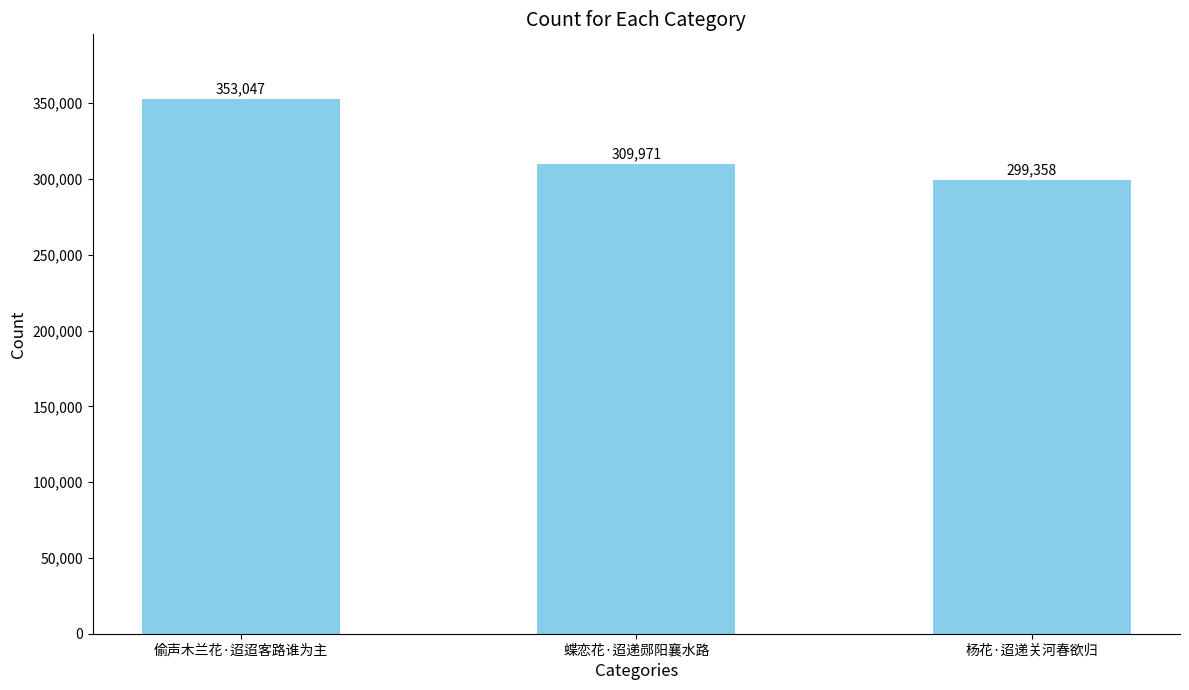

Read the value at 蝶恋花·迢递郧阳襄水路, to the nearest 50.

309950